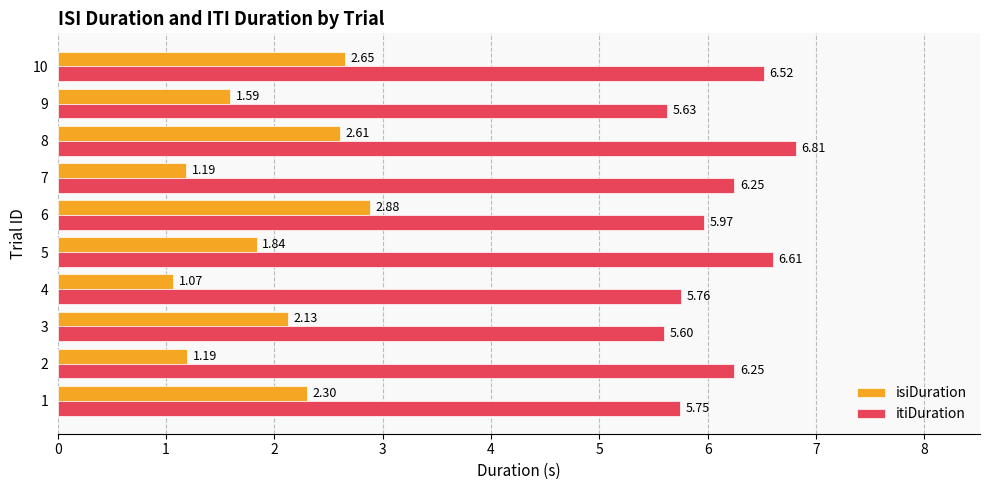

At how many categories does at least one series exceed 4?

10